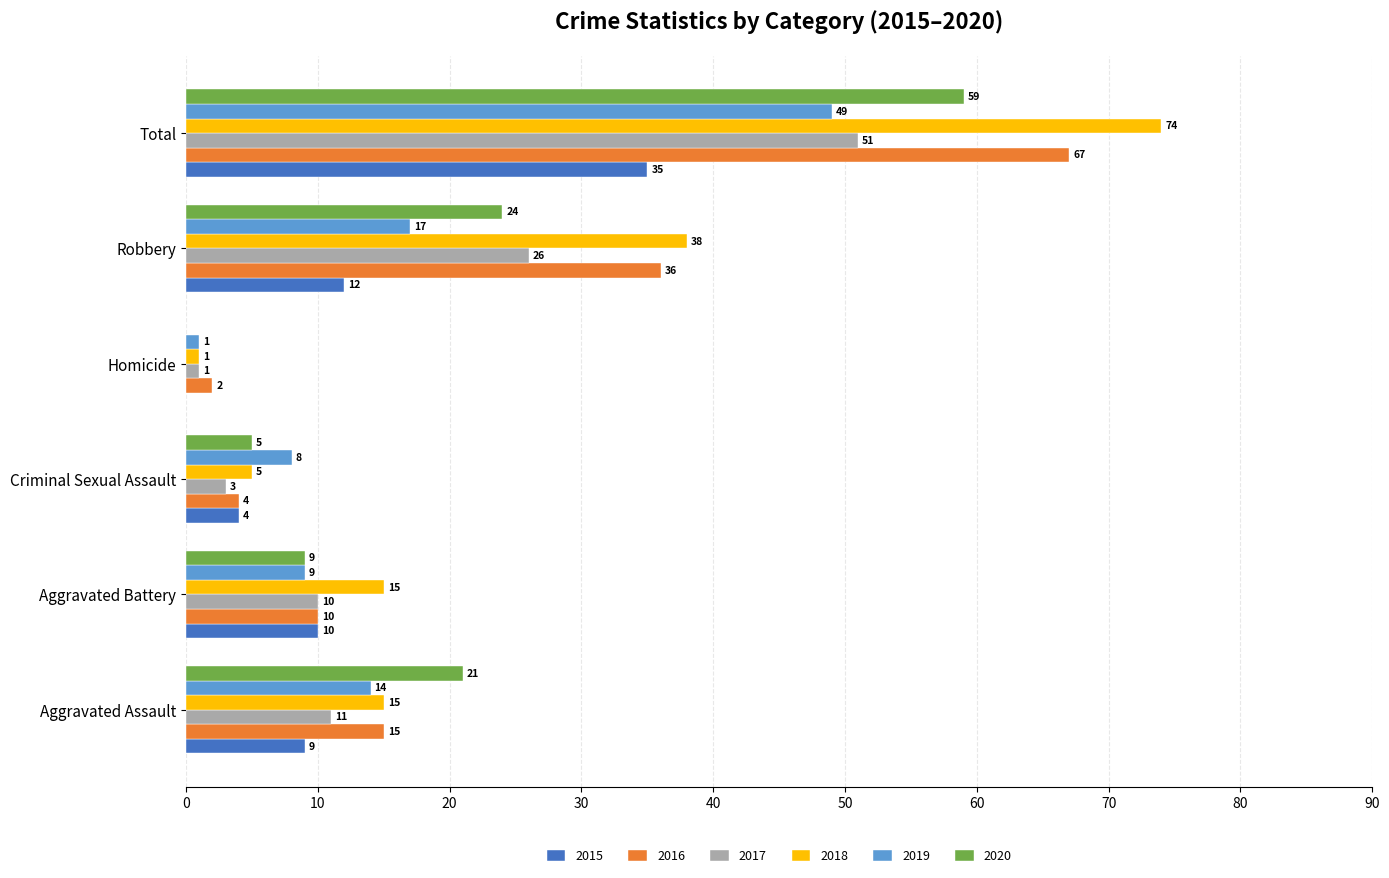

Read the 2016 value at Total.

67